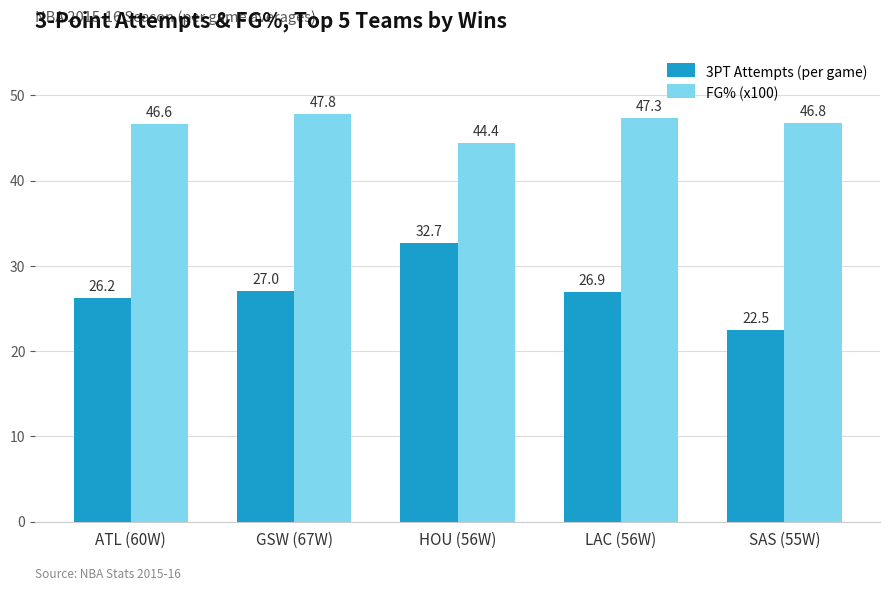

What is the label of the 4th bar from the right?

GSW (67W)